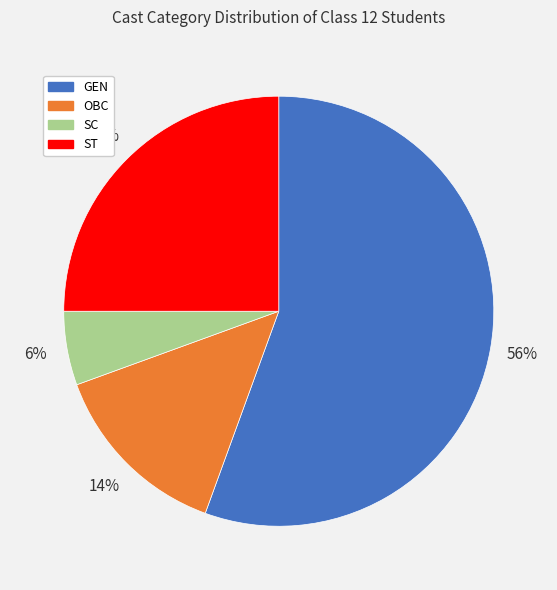

Which slice is the largest?

GEN